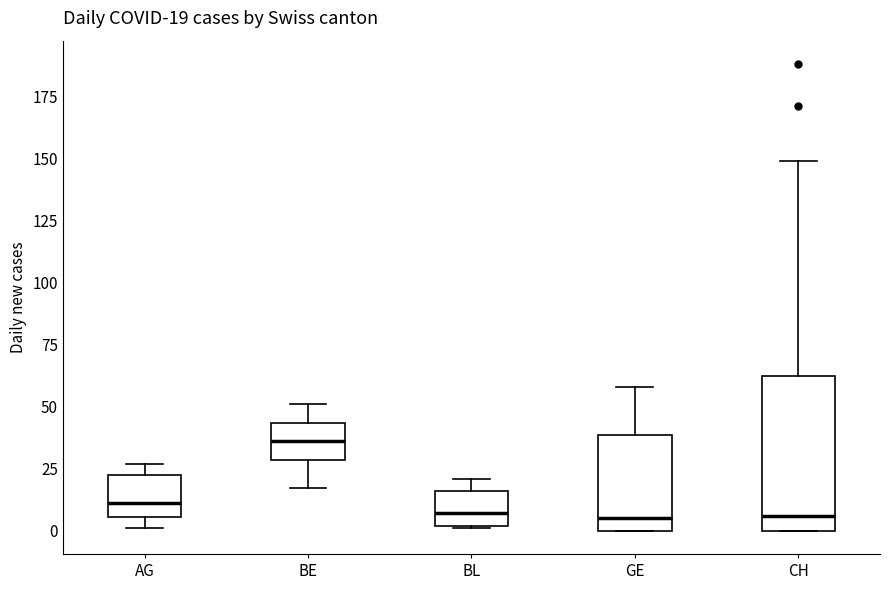

Comparing the boxes themselves (not the whiskers), which one is the tallest?

CH